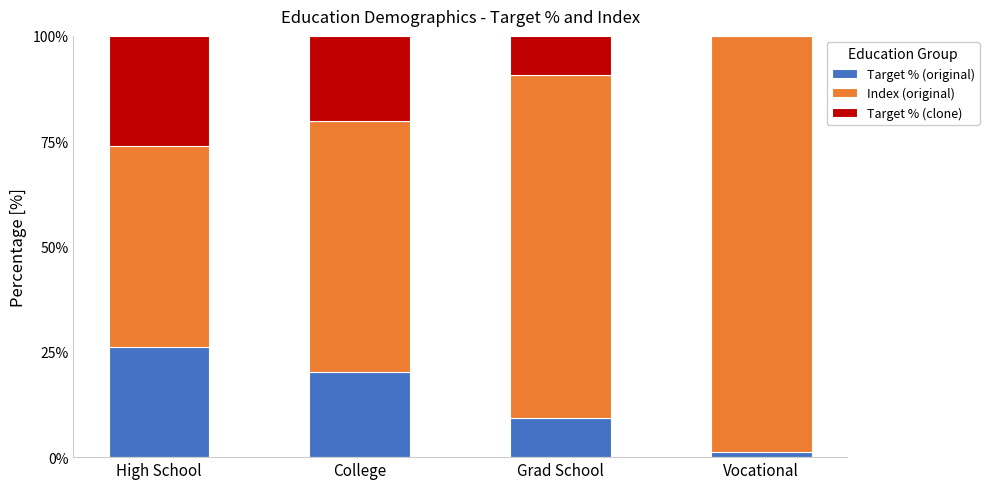

What is the maximum value for Target % (original)?

26.2